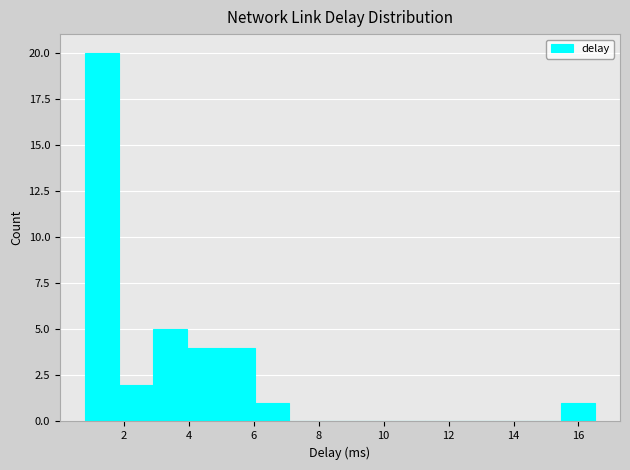

Reading left to right, transcribe this chart: for each bar, give the range it covers on the x-axis and its height. Neither the bar edges nor the heights are printed on the chart, so give them approximately, as read against the axes.

0.8 to 1.8: 20
1.8 to 3.0: 2
3.0 to 4.0: 5
4.0 to 5.0: 4
5.0 to 6.0: 4
6.0 to 7.0: 1
7.0 to 8.2: 0
8.2 to 9.2: 0
9.2 to 10.2: 0
10.2 to 11.2: 0
11.2 to 12.4: 0
12.4 to 13.4: 0
13.4 to 14.4: 0
14.4 to 15.4: 0
15.4 to 16.4: 1